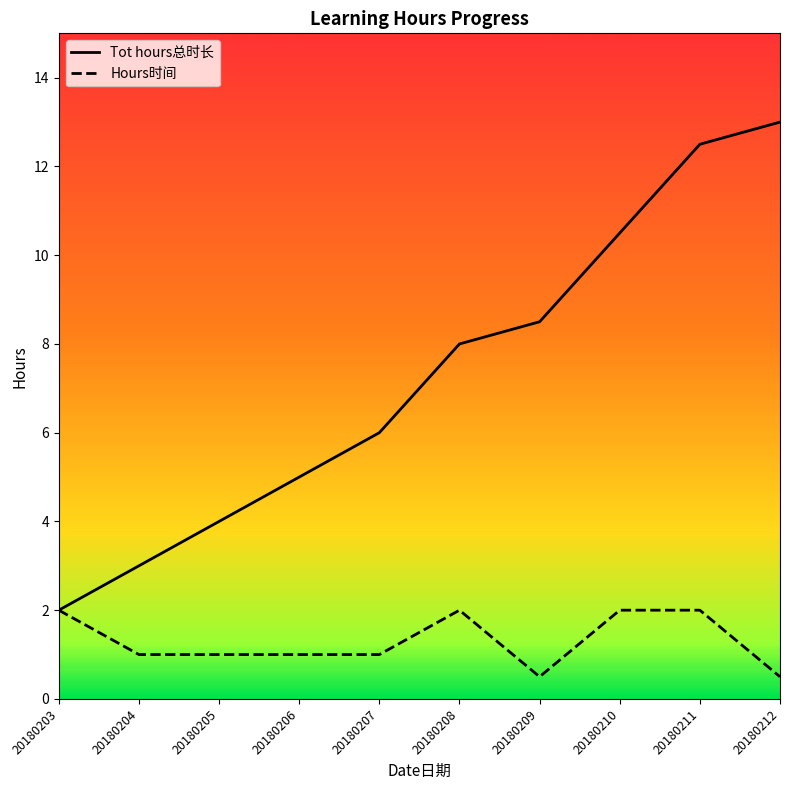

At which label does Hours时间 first exceed 1?

20180203